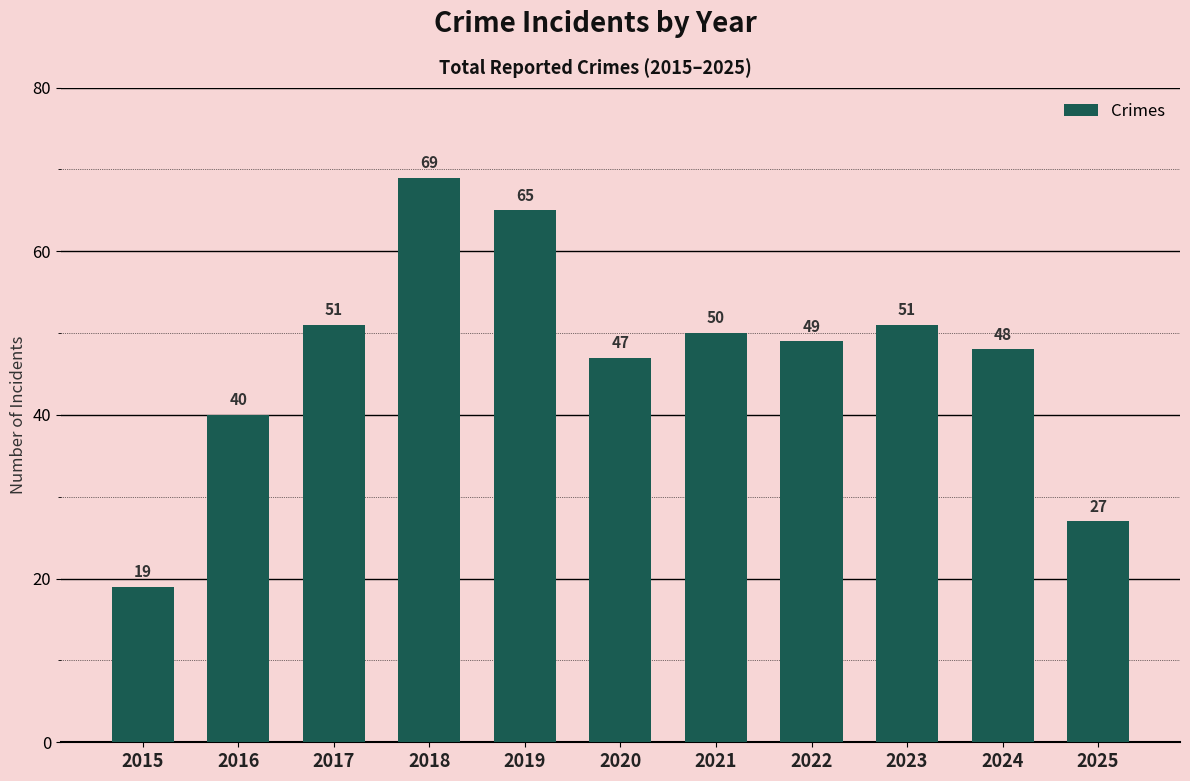

At which label is the value closest to 44?

2020